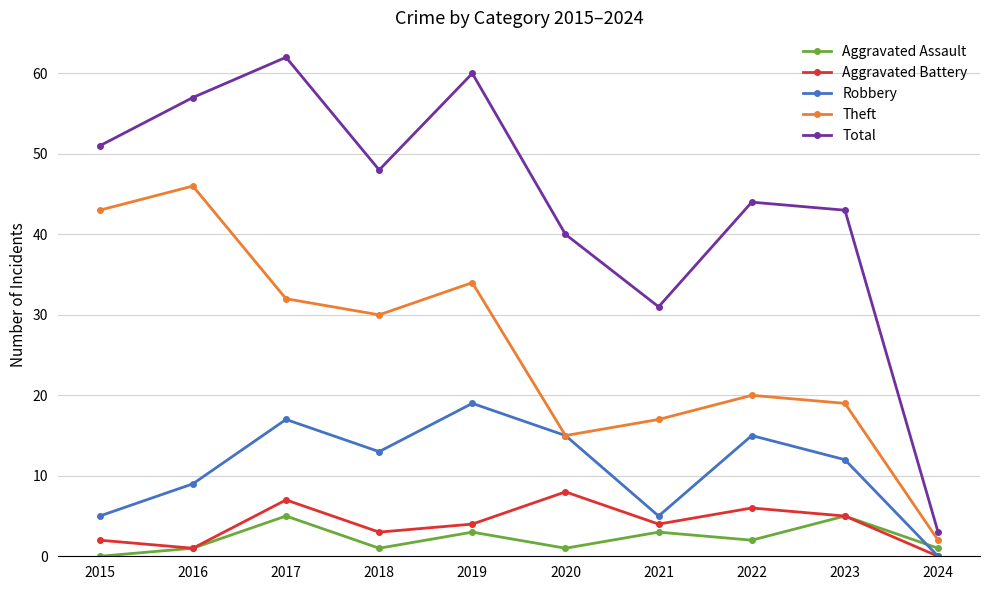

Which series has the largest range (max minus min)?

Total